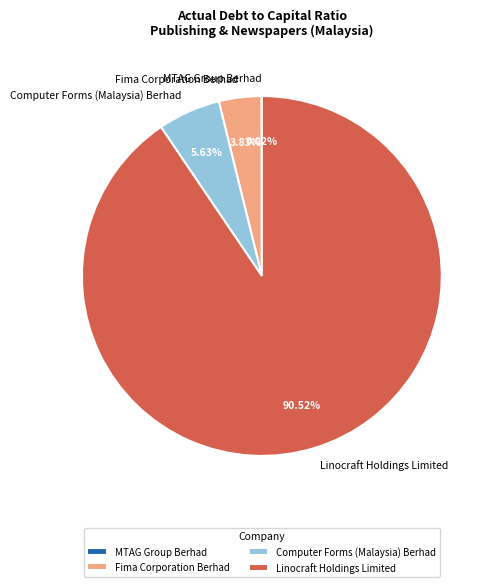

Is there a majority slice in this chart?

Yes